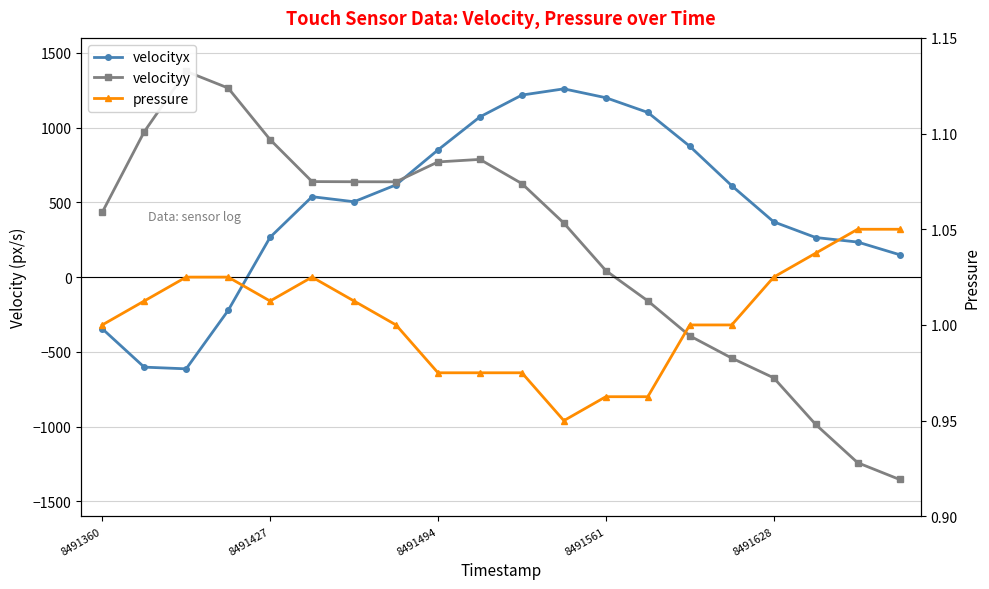

What is the spread (max minus min) of values at 6?

636.8